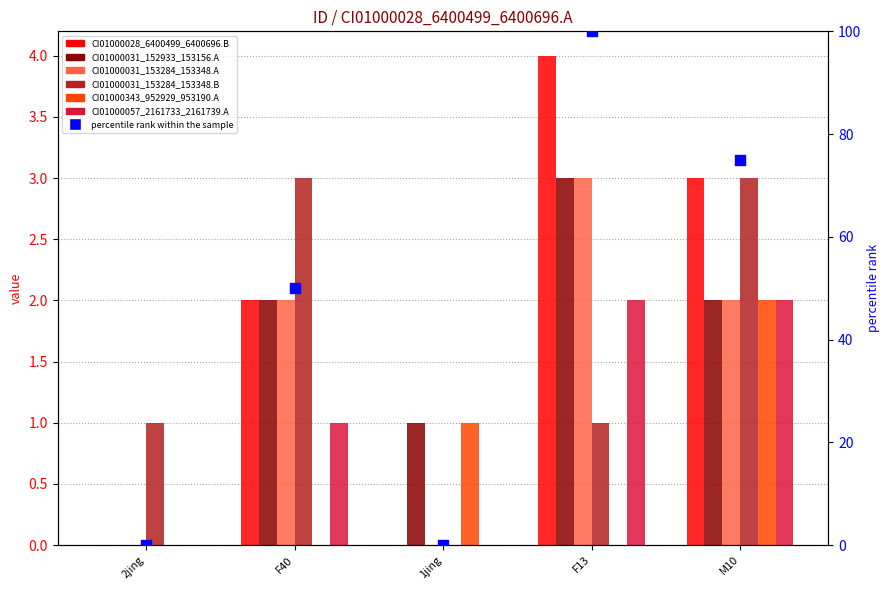

What are all the series names shown in the legend?

CI01000028_6400499_6400696.B, CI01000031_152933_153156.A, CI01000031_153284_153348.A, CI01000031_153284_153348.B, CI01000343_952929_953190.A, CI01000057_2161733_2161739.A